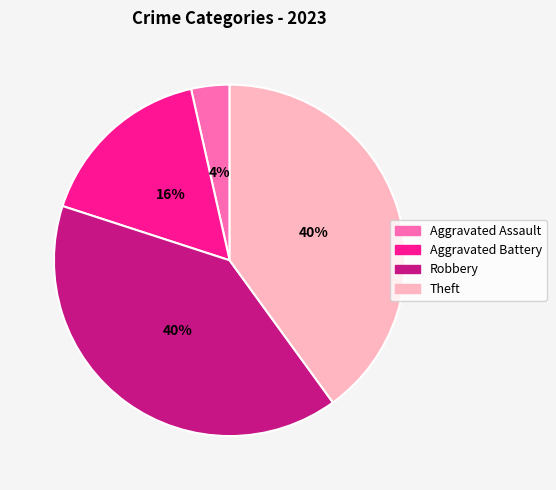

What is the smallest slice in the pie chart?

Aggravated Assault